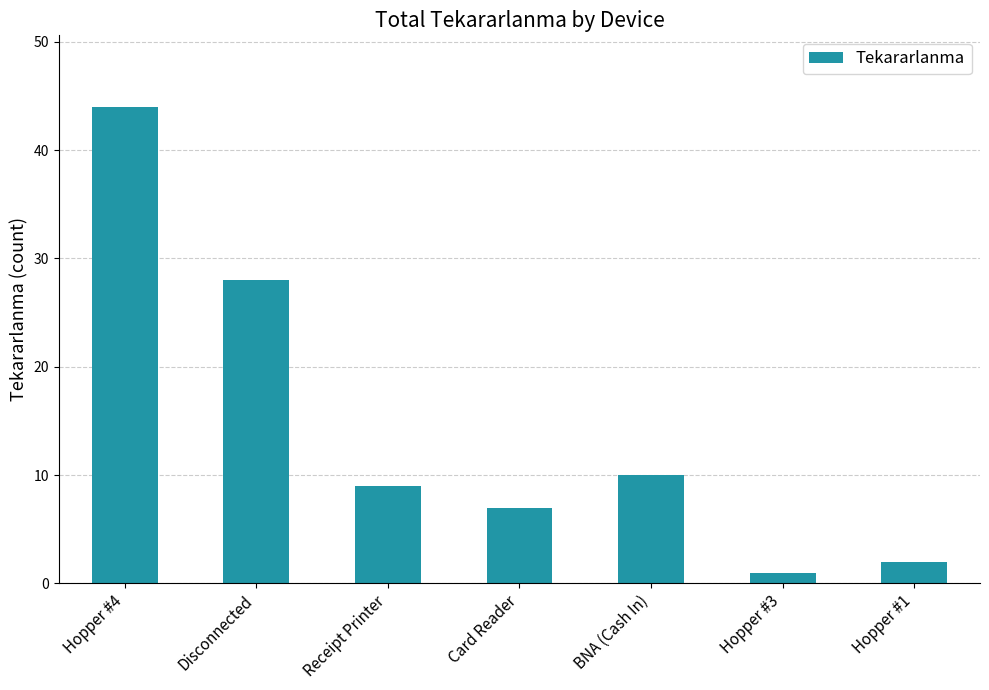

What is the change in value from Hopper #3 to Hopper #1?

+1